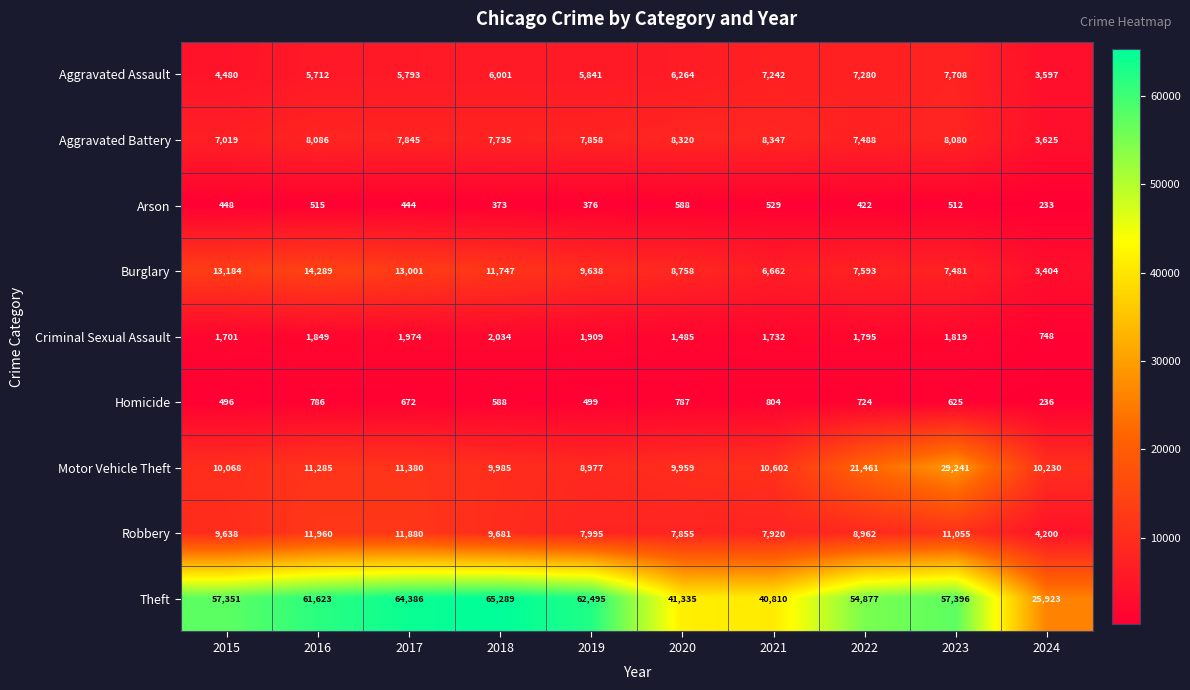

What is the spread (max minus min) of values at 2015?

56903